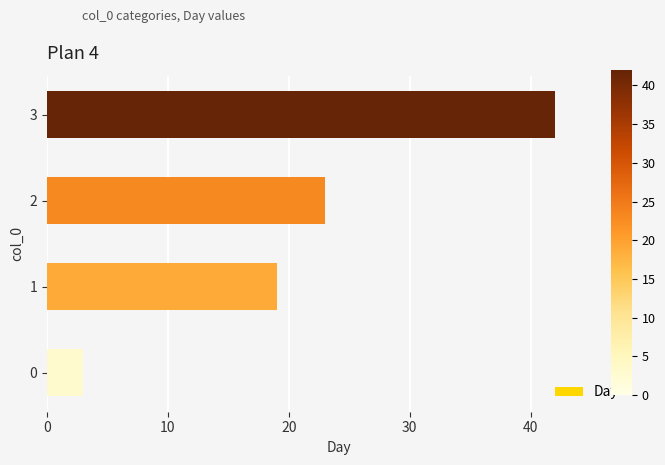

What is the change in value from 1 to 2?

+4